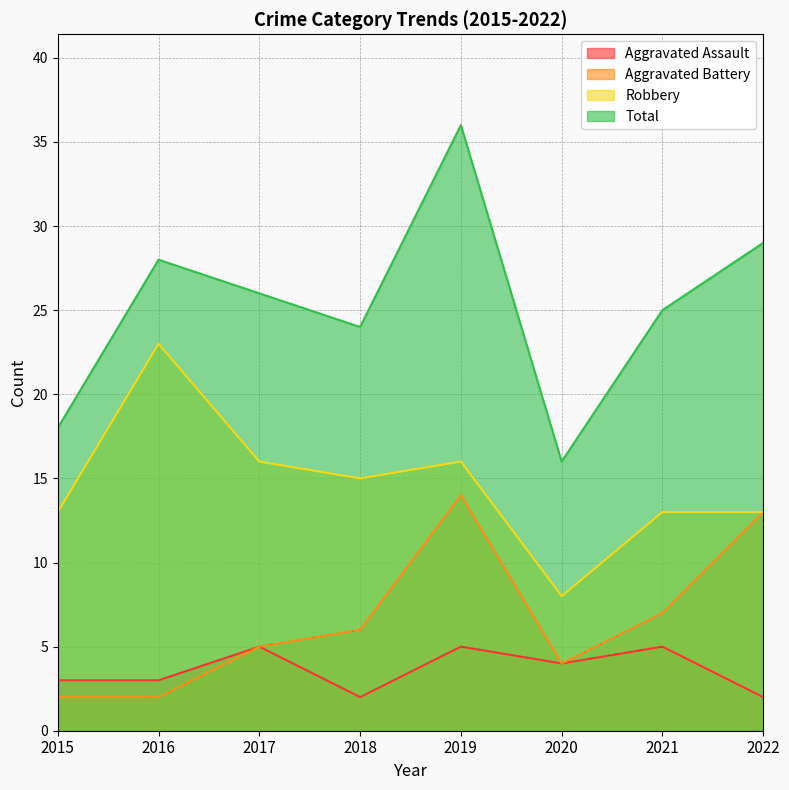

At 2016, list the series in order from largest to smallest.

Total, Robbery, Aggravated Assault, Aggravated Battery